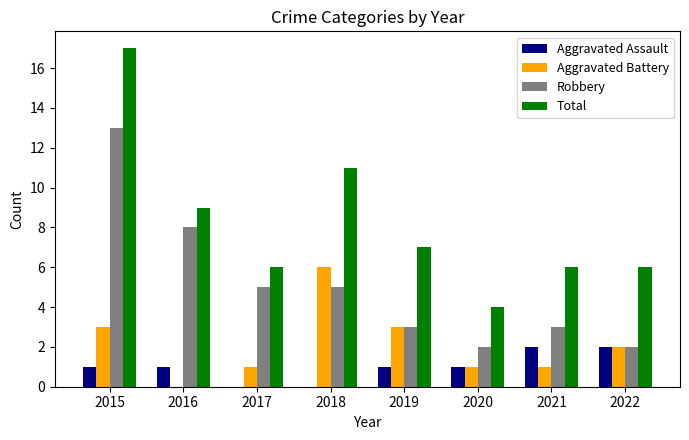

What is the maximum value for Robbery?

13